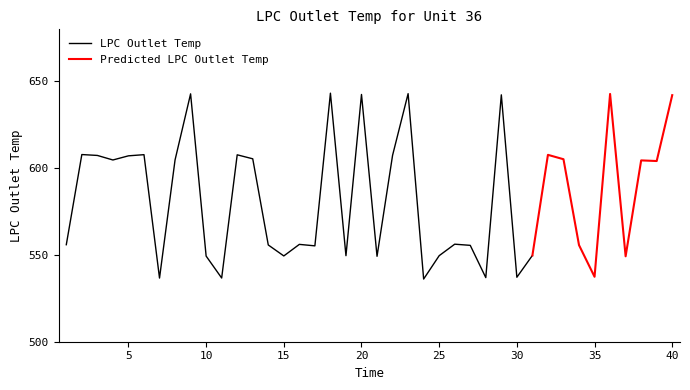

What is the sum of all values?

23337.5